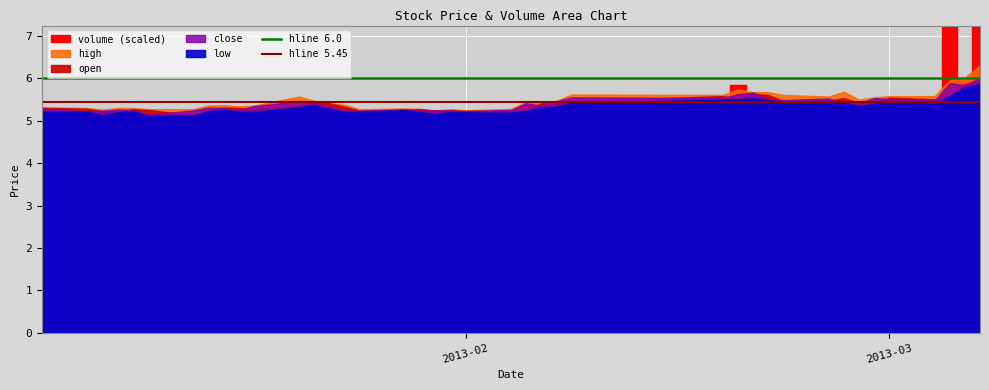

What value does the hline 6.0 series have at 2013-03?

6.0